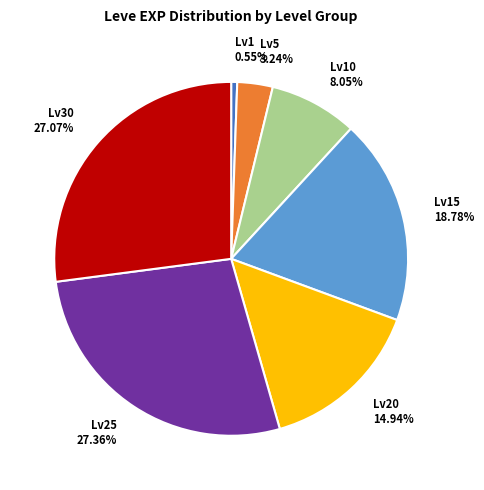

Is the sum of Lv5 3.24% and Lv10 8.05% greater than half?

No